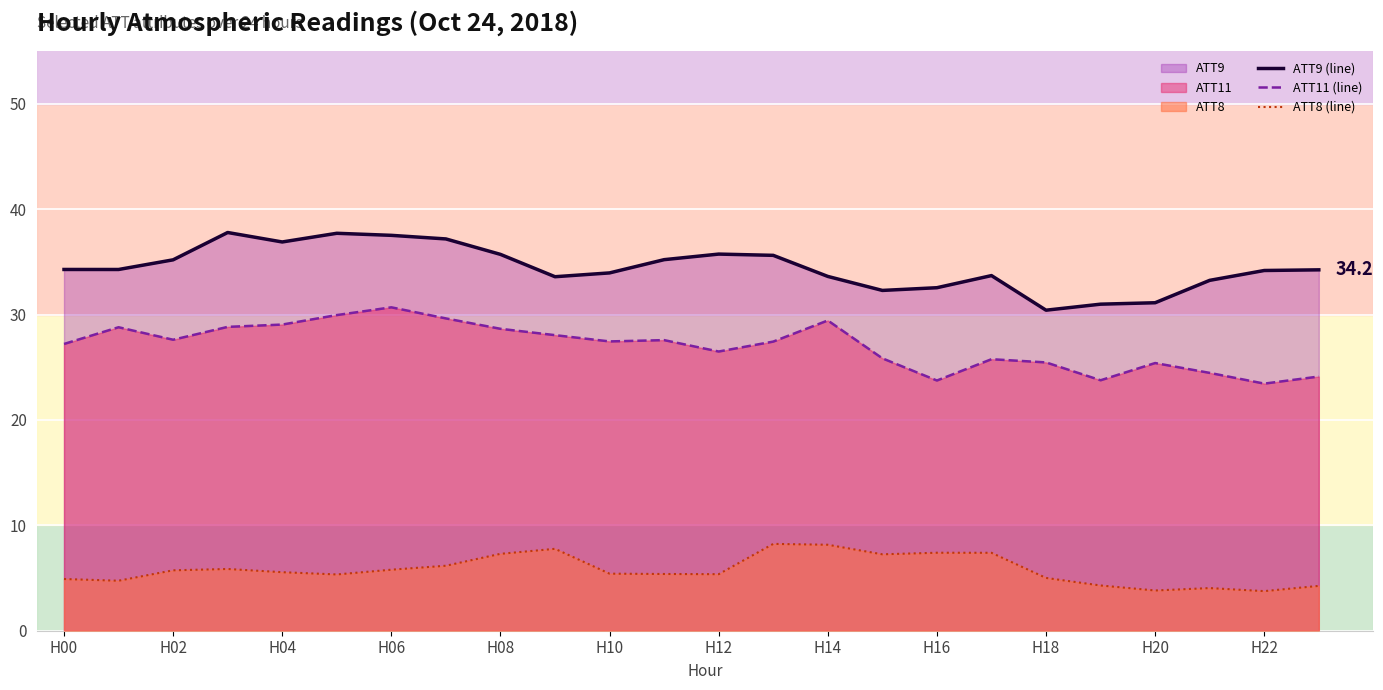

True or false: ATT8 (line) and ATT11 (line) intersect in this chart.

False